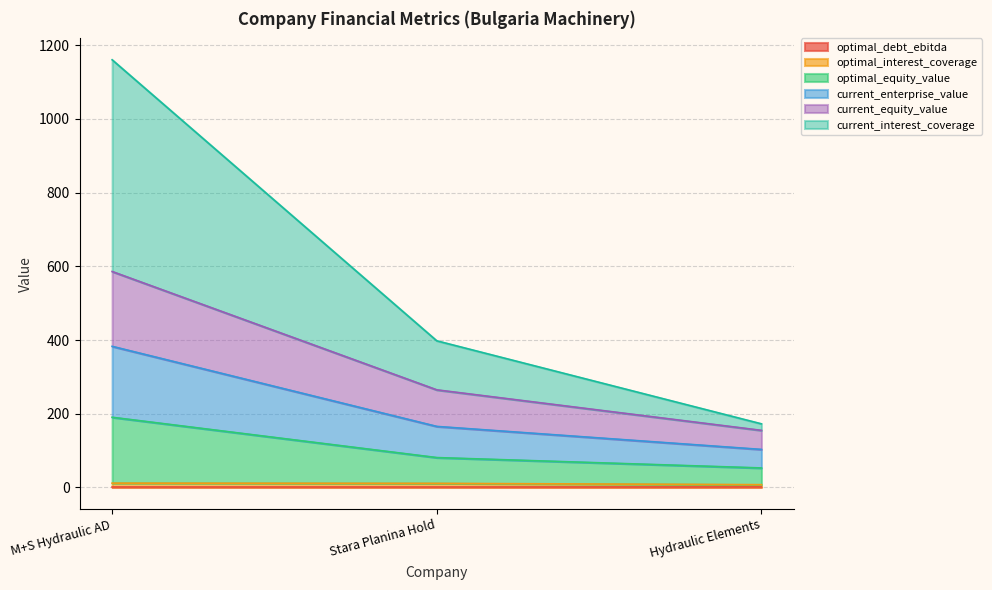

At which label does current_equity_value reach its minimum?

Hydraulic Elements